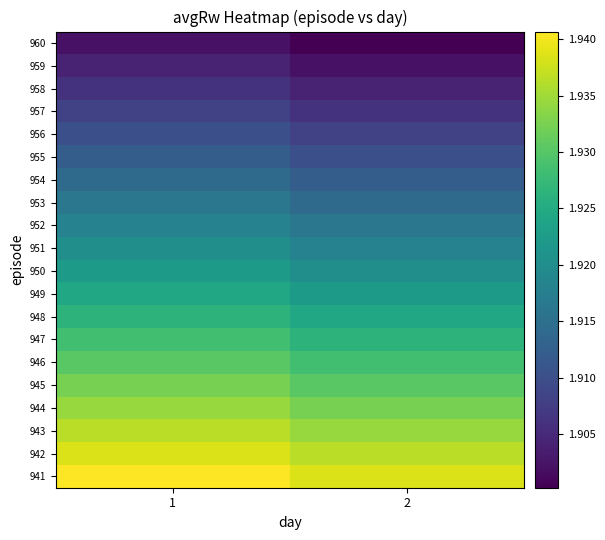

Reading right to left, transcribe all the data shown in this chart.

941: 2=1.9	1=1.9
942: 2=1.9	1=1.9
943: 2=1.9	1=1.9
944: 2=1.9	1=1.9
945: 2=1.9	1=1.9
946: 2=1.9	1=1.9
947: 2=1.9	1=1.9
948: 2=1.9	1=1.9
949: 2=1.9	1=1.9
950: 2=1.9	1=1.9
951: 2=1.9	1=1.9
952: 2=1.9	1=1.9
953: 2=1.9	1=1.9
954: 2=1.9	1=1.9
955: 2=1.9	1=1.9
956: 2=1.9	1=1.9
957: 2=1.9	1=1.9
958: 2=1.9	1=1.9
959: 2=1.9	1=1.9
960: 2=1.9	1=1.9